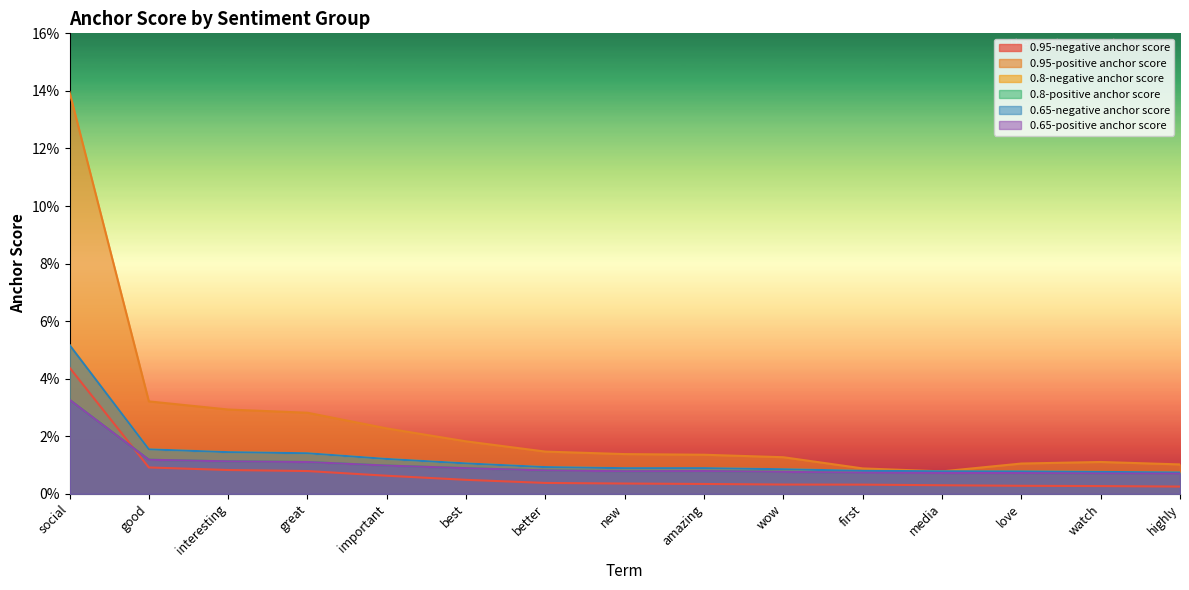

Which category has the highest value across all series?

social